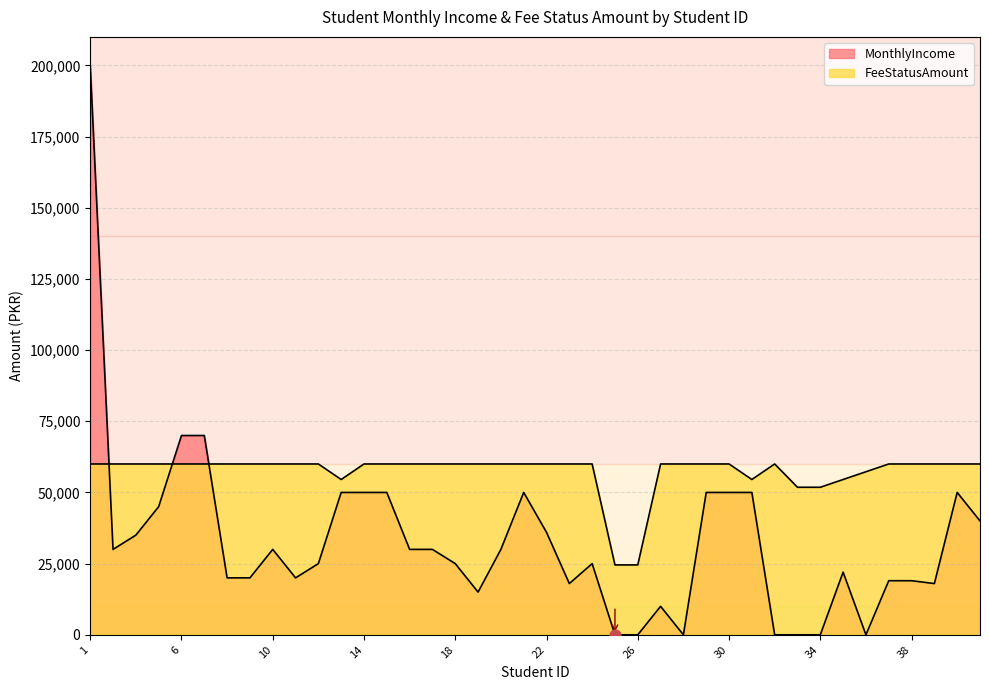

Is the value of MonthlyIncome at 7 greater than the value of FeeStatusAmount at 31?

Yes